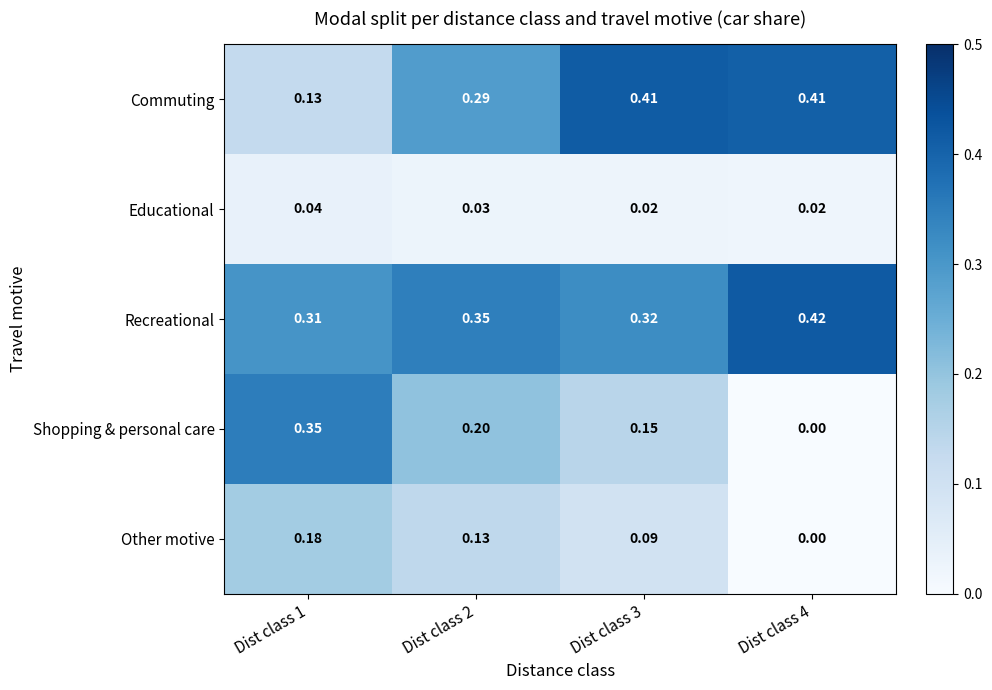

List the series in order of their peak value, highest first.

Recreational, Commuting, Shopping & personal care, Other motive, Educational